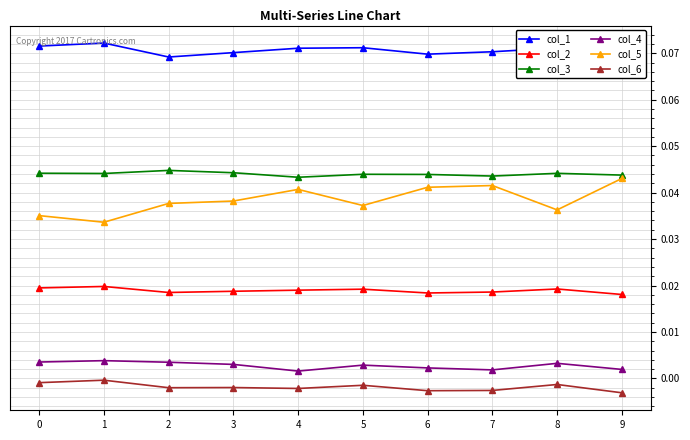

True or false: col_2 and col_1 intersect in this chart.

False